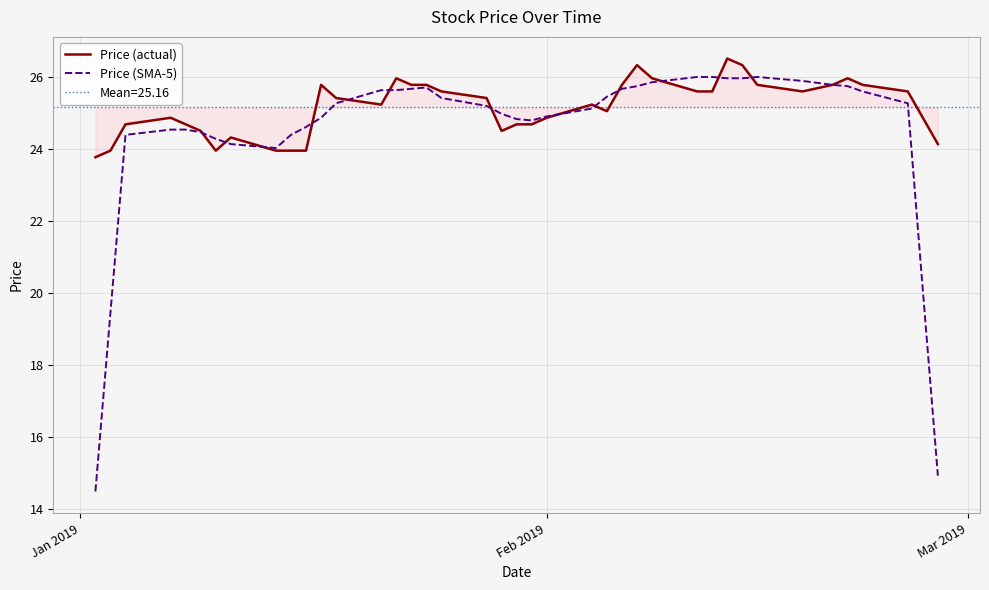

What is the lowest value of the Price (SMA-5) series?

14.5